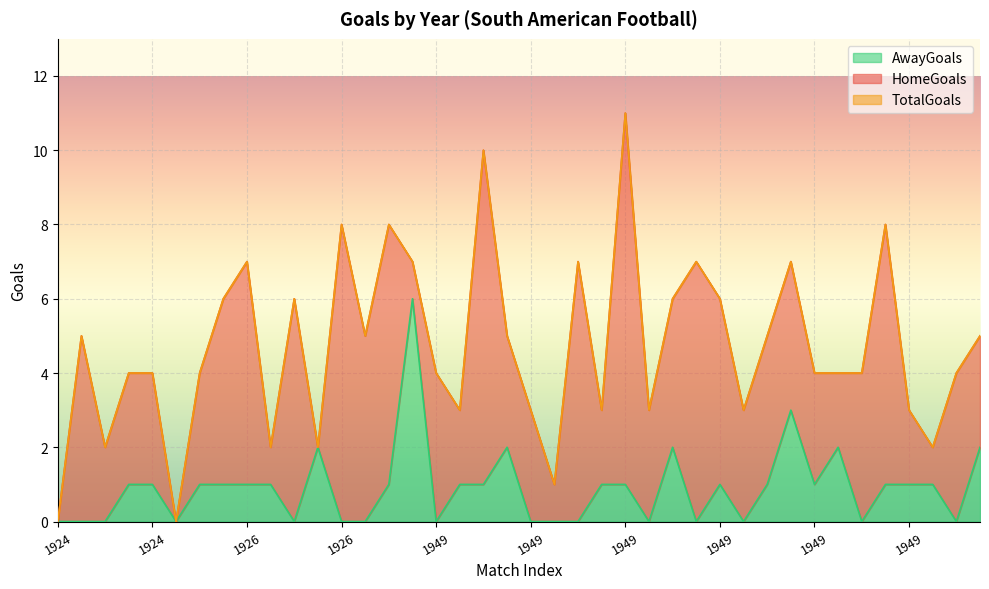

Does the chart display data point markers on the line(s)?

No